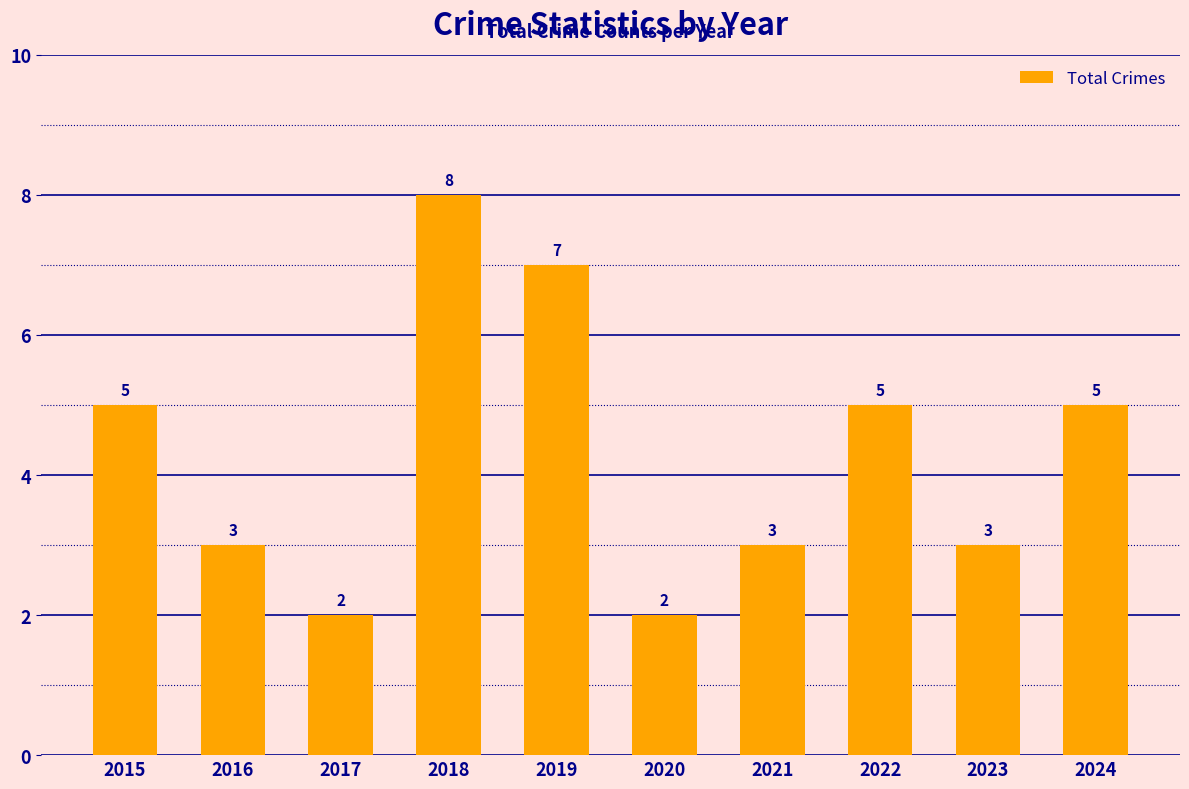

Reading left to right, what are all the values shown in this chart?

2015=5	2016=3	2017=2	2018=8	2019=7	2020=2	2021=3	2022=5	2023=3	2024=5